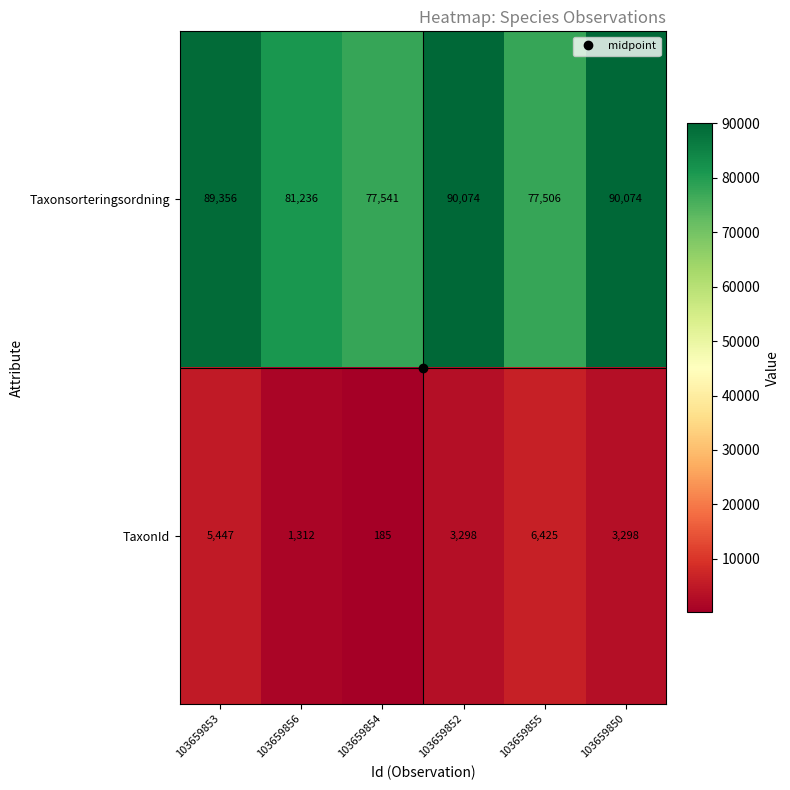

How many data points in Taxonsorteringsordning are less than 89356?

3